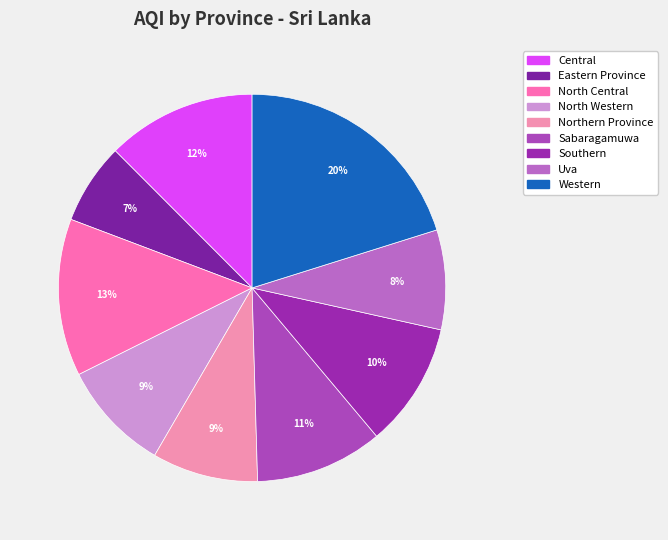

What portion of the pie excludes Uva?

91.7%